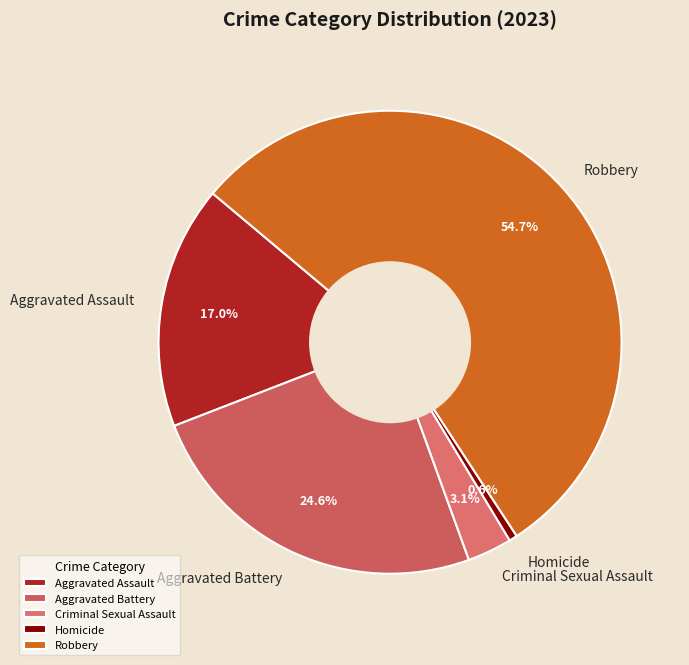

To the nearest percent, what is the difference between the Robbery and Aggravated Assault slice percentages?

38%